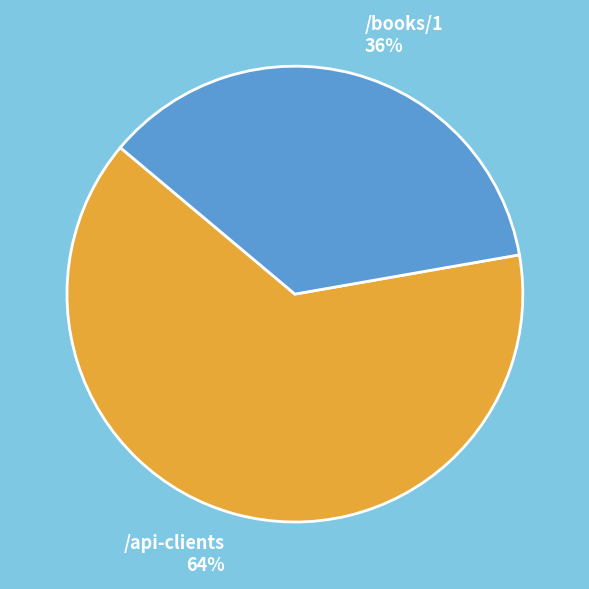

Count the number of slices in the pie.

2